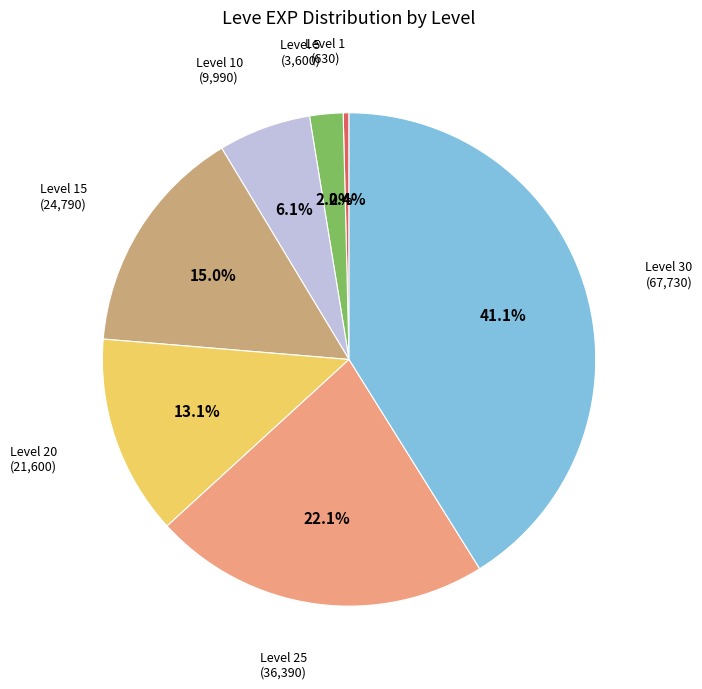

How many slices are in this pie chart?

7